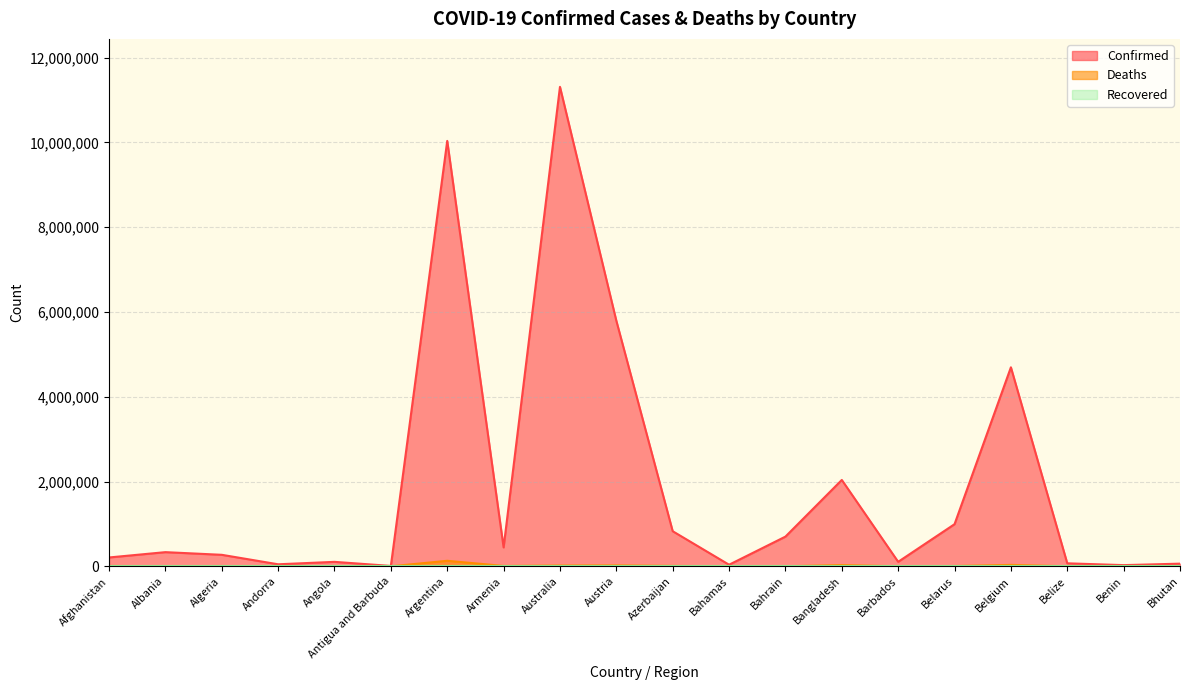

Count the number of data series in this chart.

3